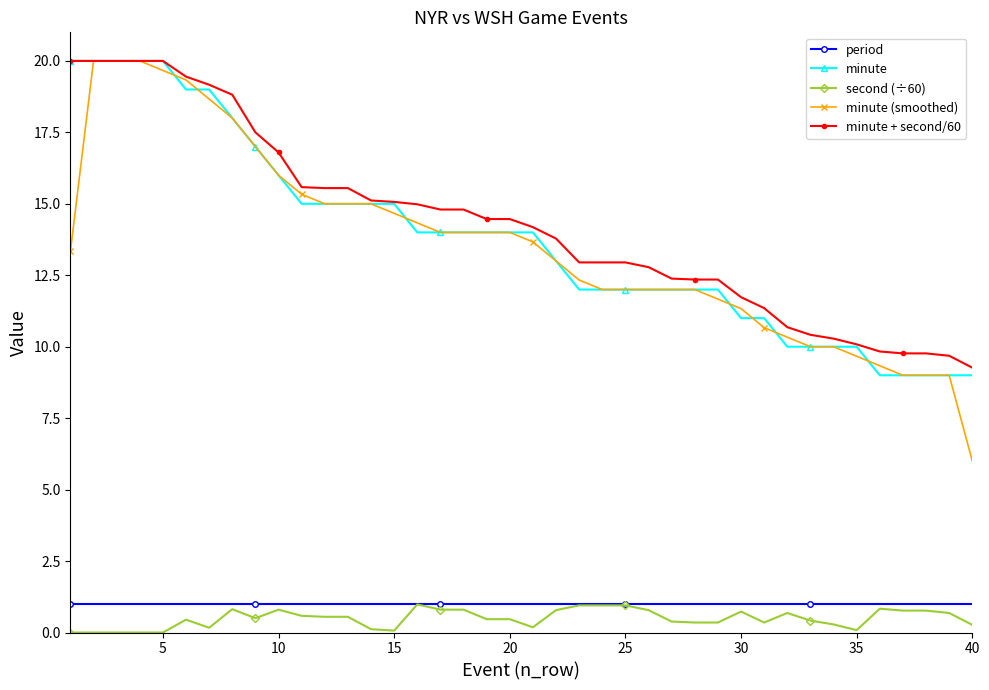

Which series has the largest range (max minus min)?

minute (smoothed)